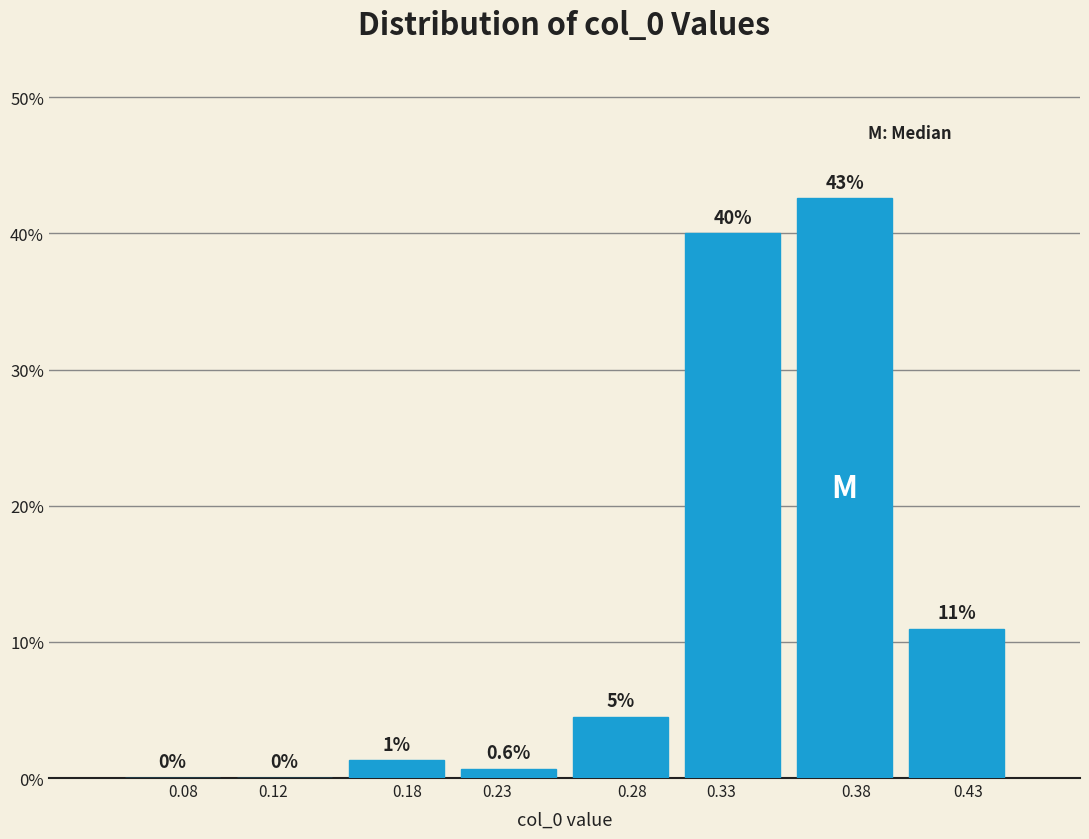

The value at 0.28 is 1.6. True or false?

False